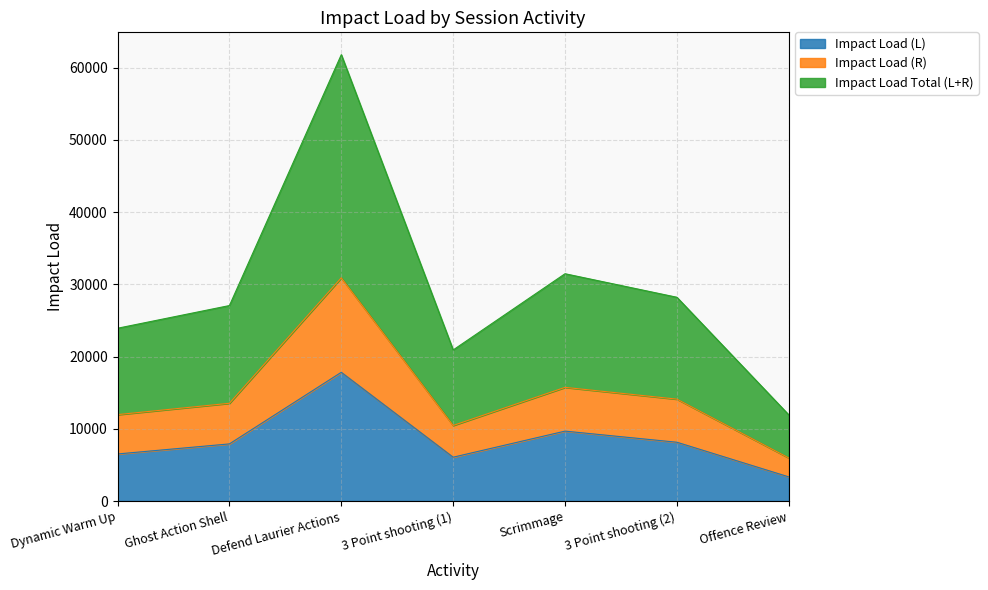

What is the greatest value displayed?

61806.9